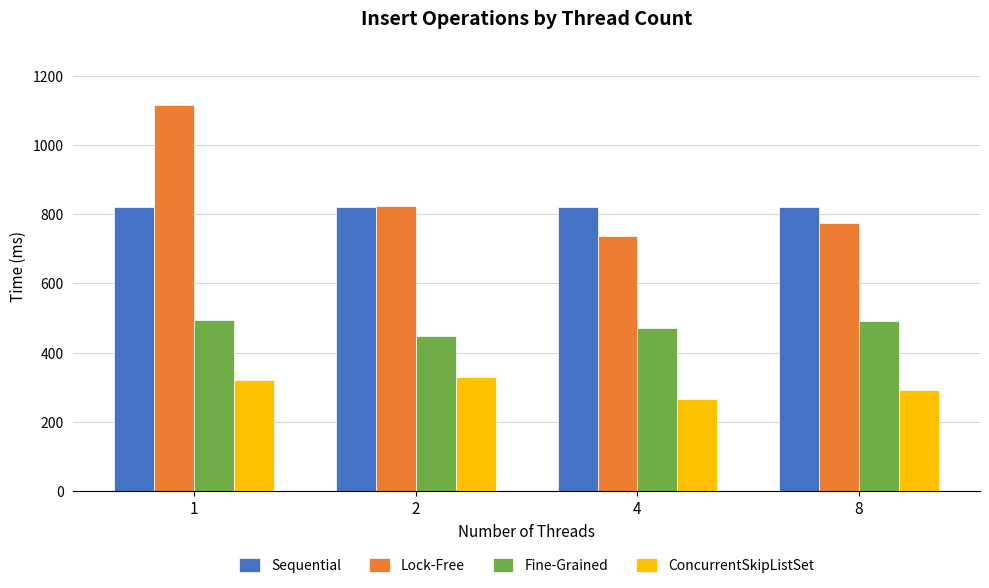

Which series has the widest spread of values?

Lock-Free